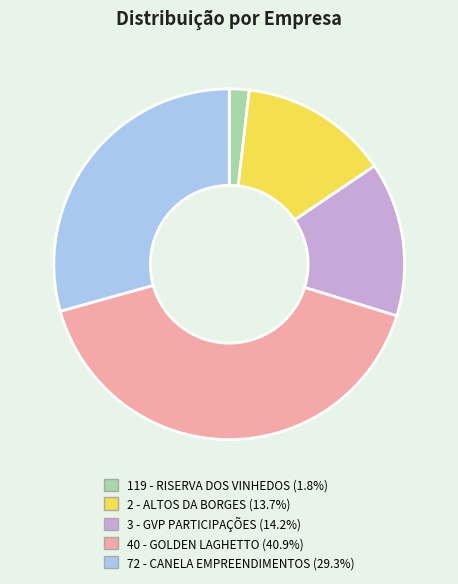

Is there a majority slice in this chart?

No